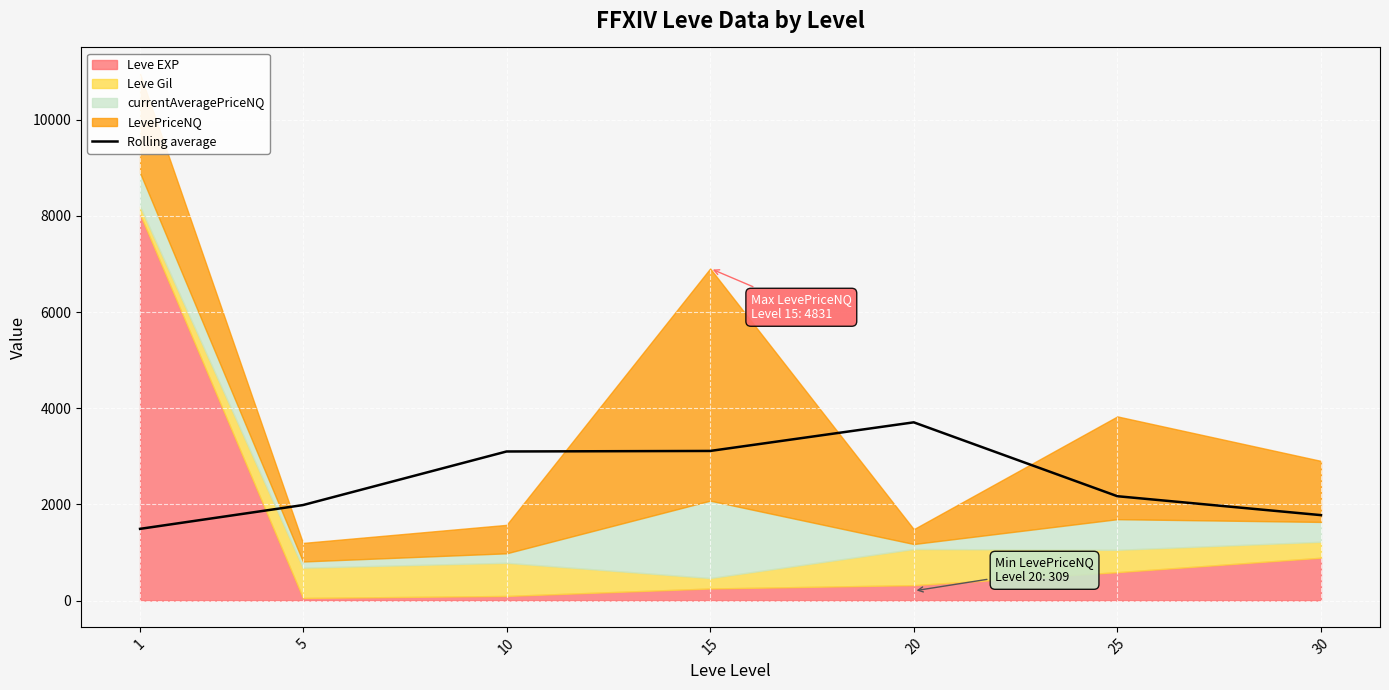

Count the number of values greater than 2170.

4